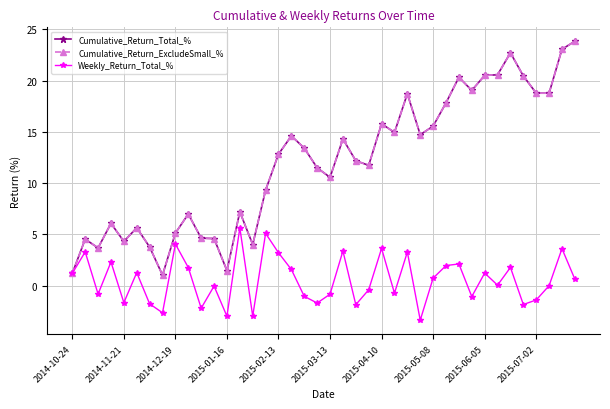

Does the chart have visible grid lines?

Yes